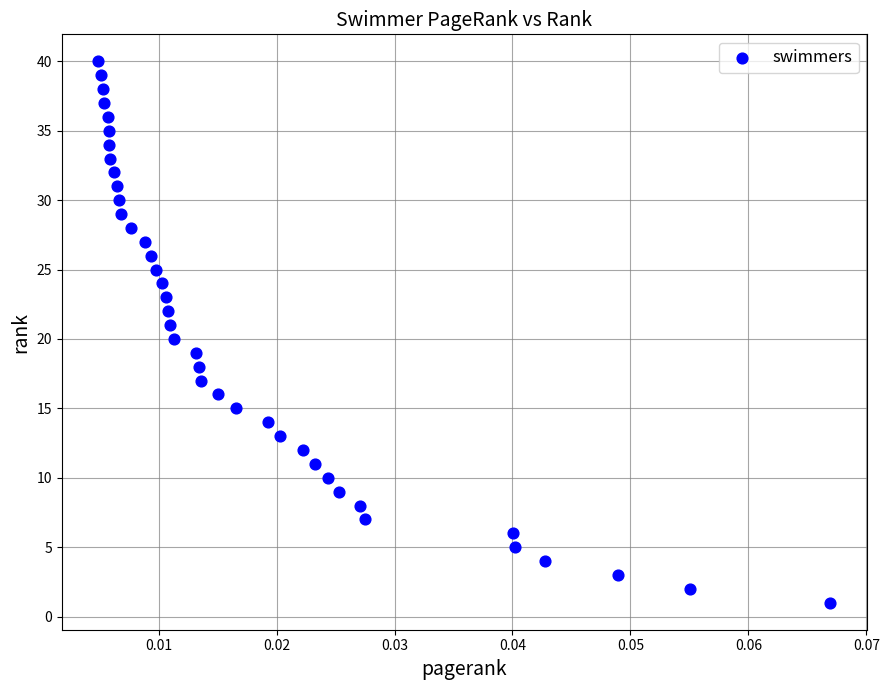

What is the range of Y values (max minus min)?

39